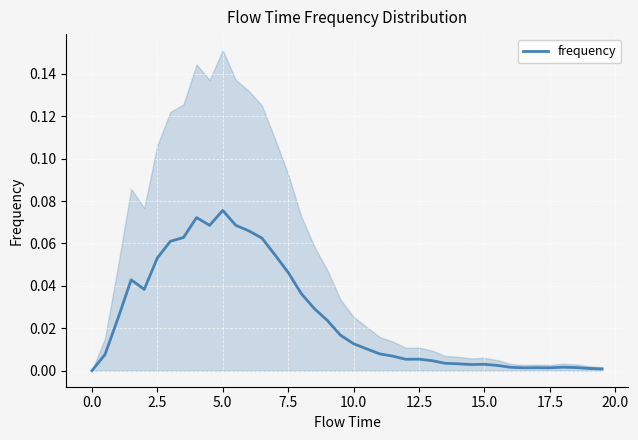

Is it true that frequency equals 0.0 at 0.0?

True